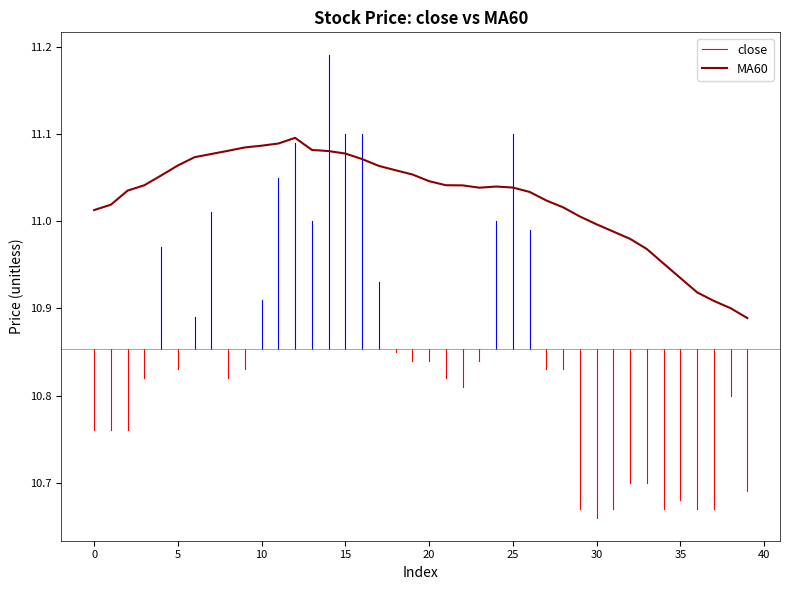

The MA60 series shows 14.6 at 15. True or false?

False